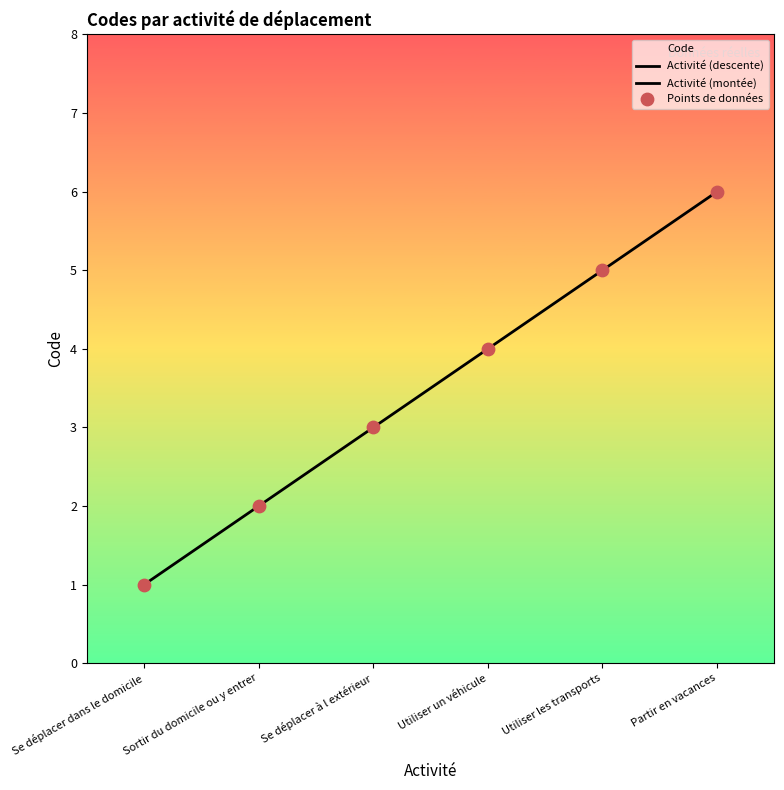

What is the change in value from Utiliser un véhicule to Utiliser les transports?

+1